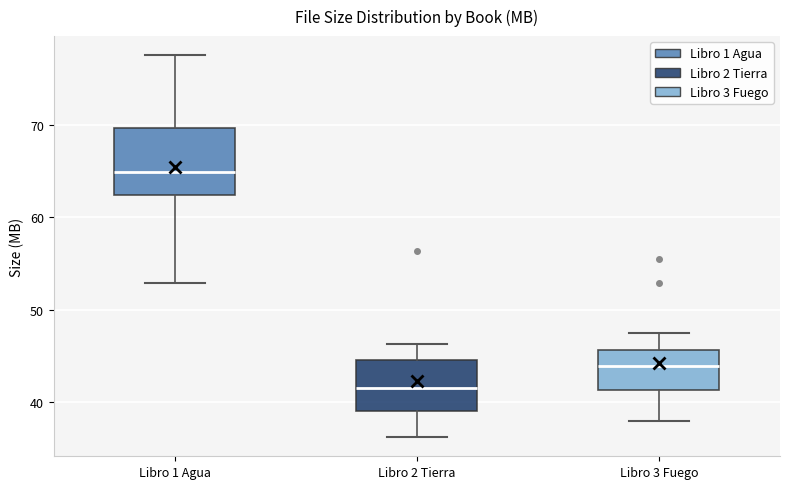

Reading left to right, transcribe this box plot: for each box, give where its median line is, the range the box spans, and where its two whiskers end, as read against the y-axis. The values are not printed on the chart, so give them approximately, as read against the axis.

Libro 1 Agua: median 65, box 62 to 70, whiskers 53 to 78
Libro 2 Tierra: median 42, box 39 to 45, whiskers 36 to 46
Libro 3 Fuego: median 44, box 41 to 46, whiskers 38 to 47